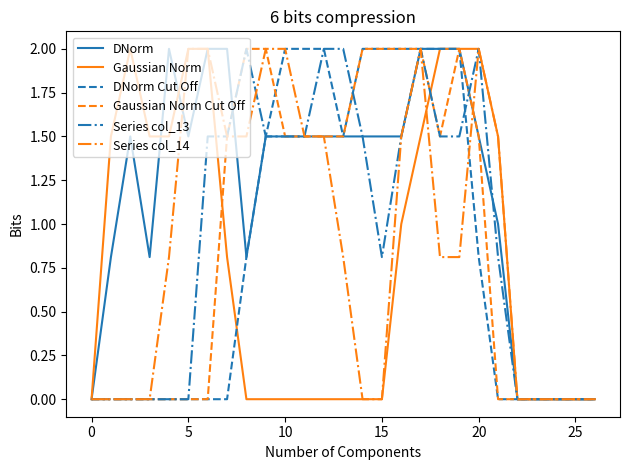

What is the maximum value for Series col_14?

2.0